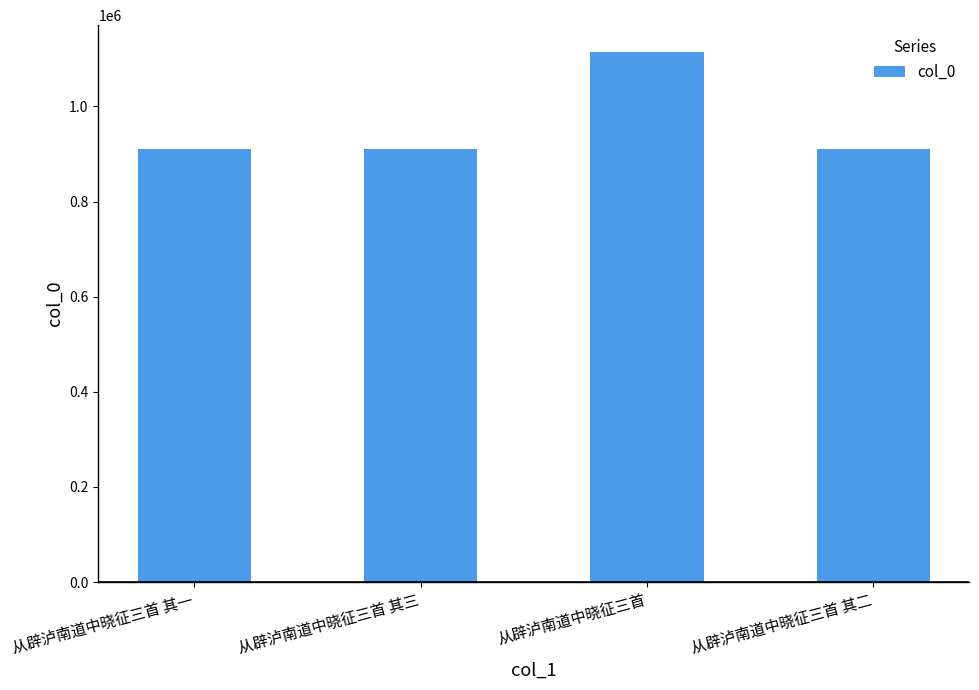

What is the ratio of the value at 从辟泸南道中晓征三首 其三 to the value at 从辟泸南道中晓征三首 其二?

1.0